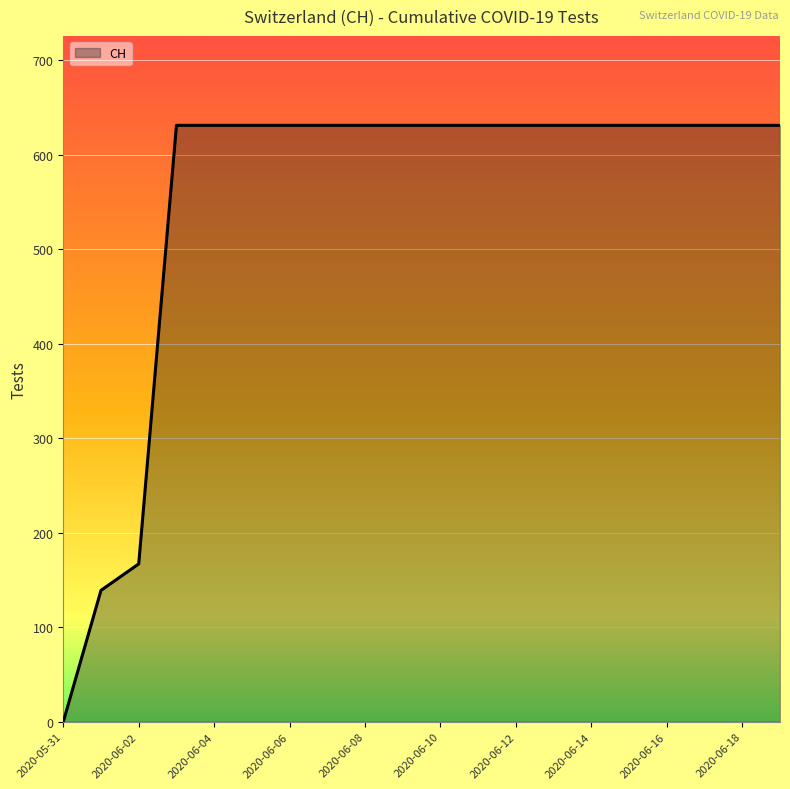

What is the difference between the maximum and minimum values?

631